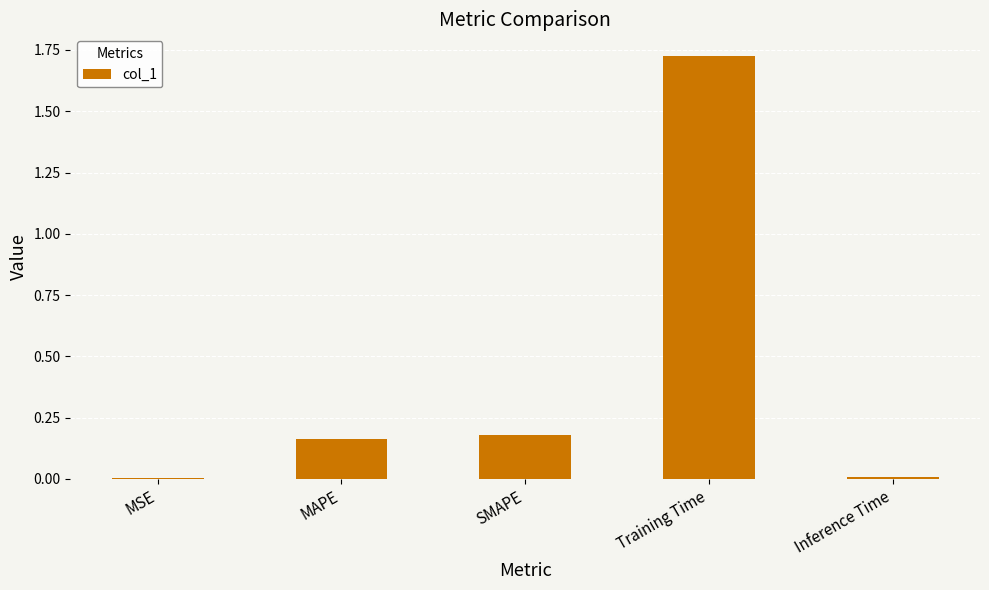

What is the change in value from MSE to MAPE?

+0.2